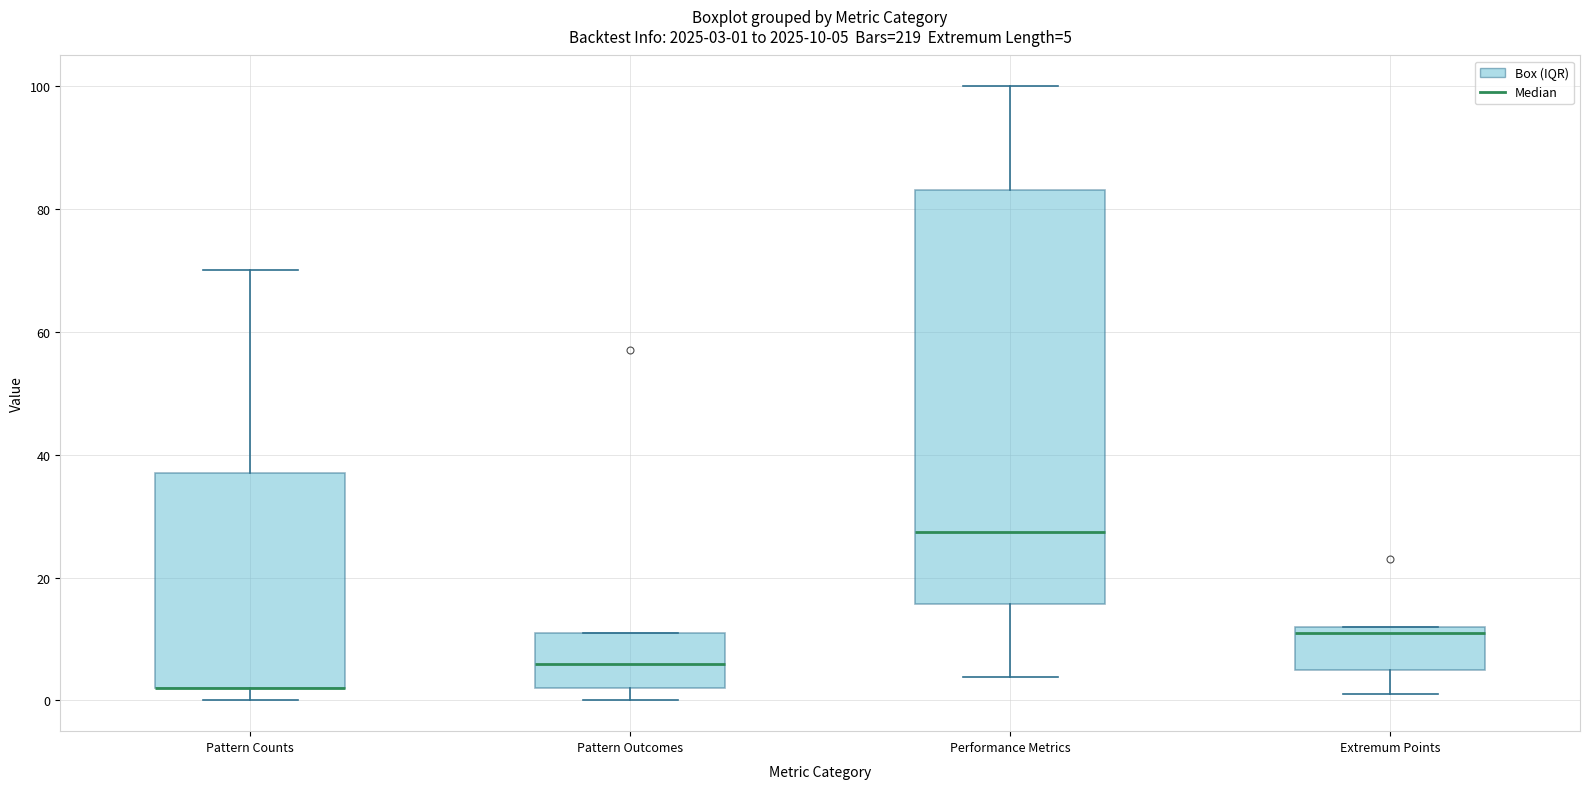

Which box is the tallest, from its lower edge to its upper edge?

Performance Metrics